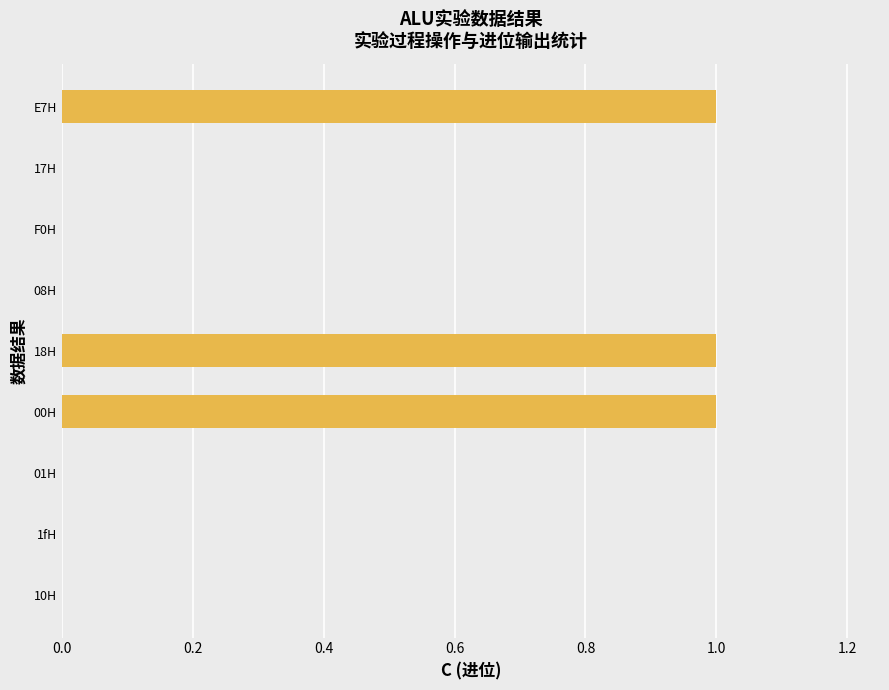

What is the change in value from 17H to E7H?

+1